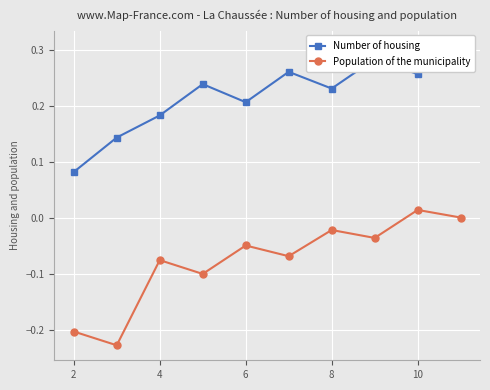

How many series are shown in this chart?

2